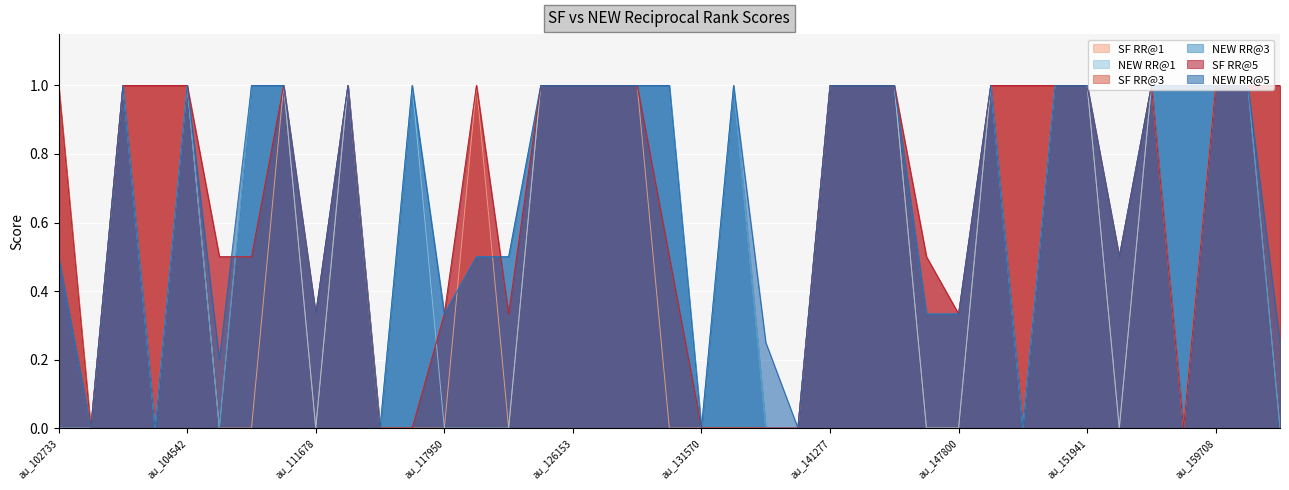

What are all the series names shown in the legend?

SF RR@1, NEW RR@1, SF RR@3, NEW RR@3, SF RR@5, NEW RR@5